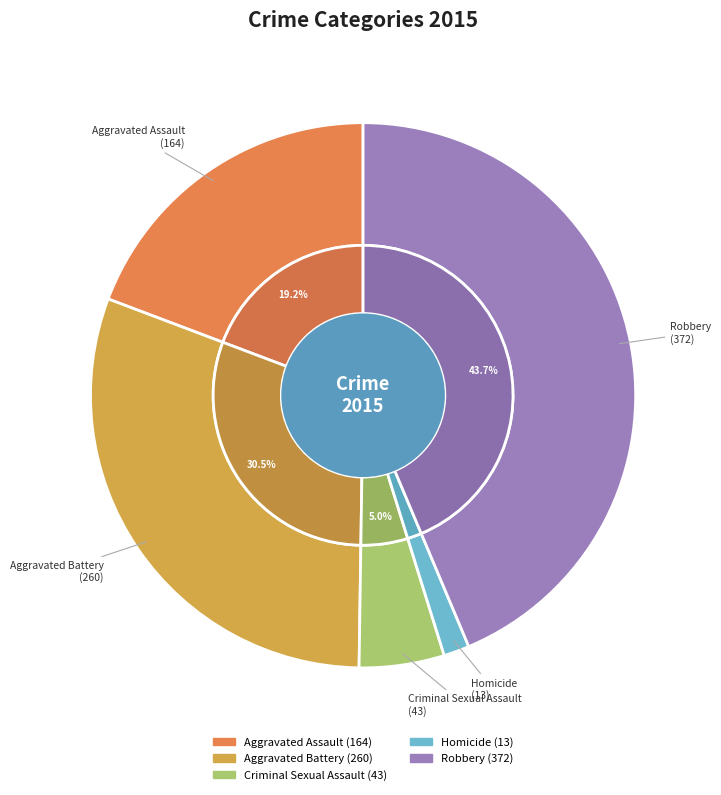

The Robbery slice represents 44% of the pie. True or false?

True